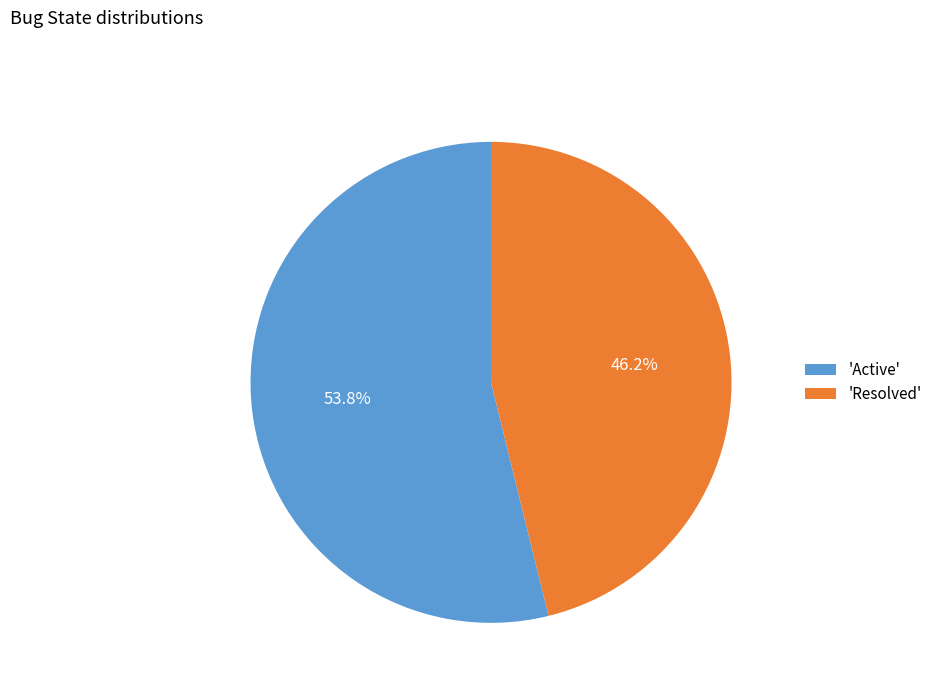

Rank the categories by value from highest to lowest.

'Active', 'Resolved'